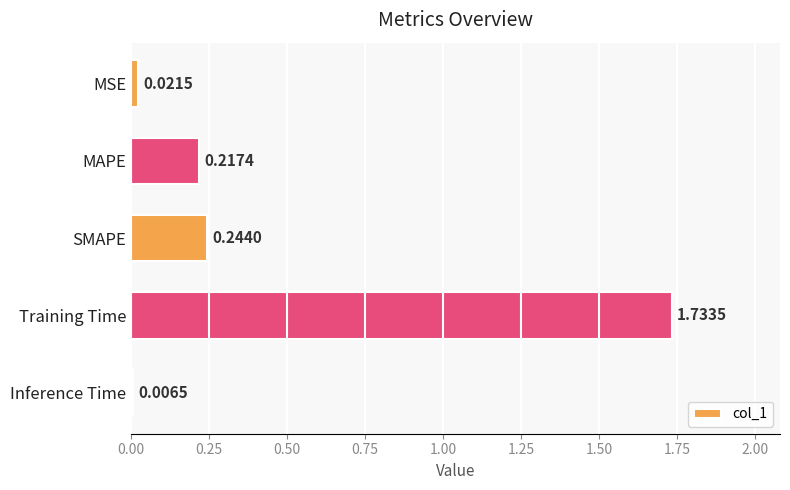

Which category has the lowest value across all series?

Inference Time